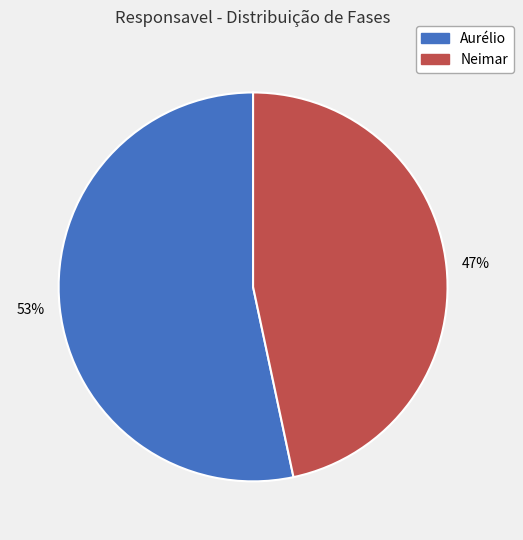

How many segments does this pie chart have?

2